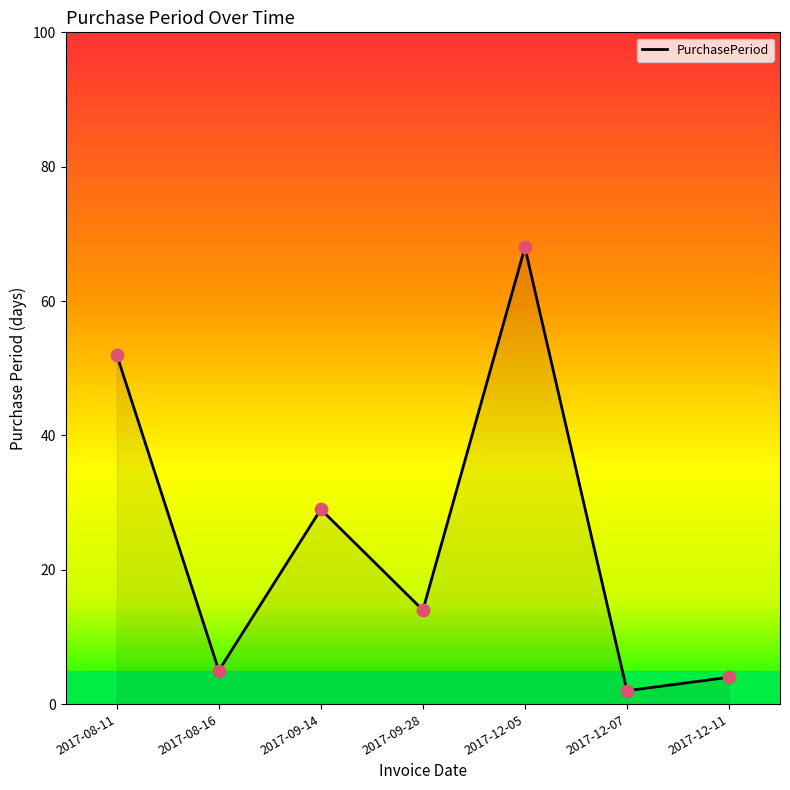

Approximately how many times larger is the value at 2017-12-07 compared to 2017-09-28?

0.1